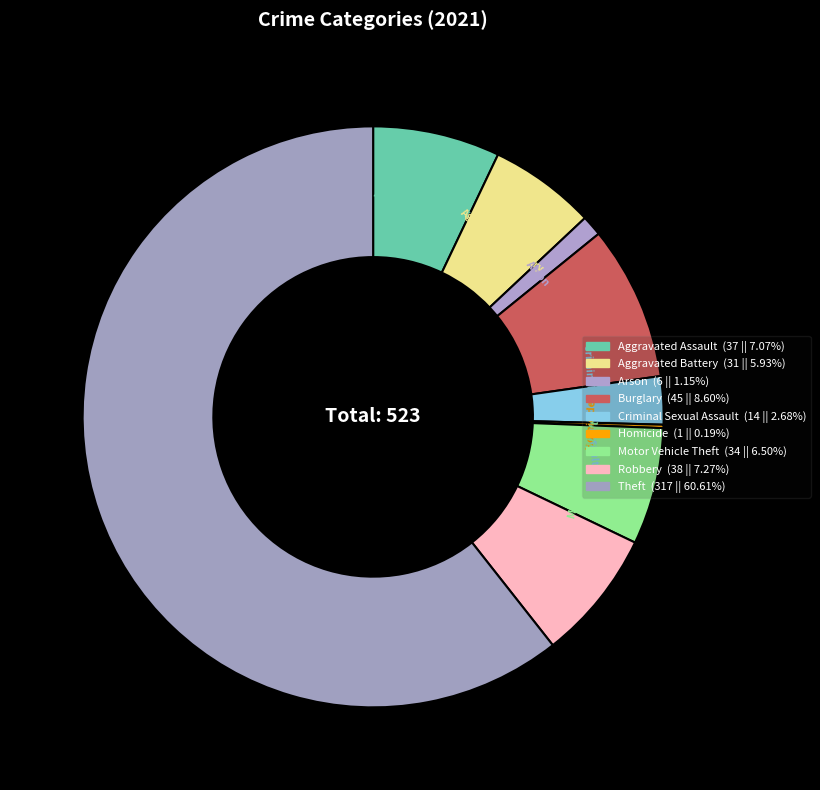

How many slices are in this pie chart?

9